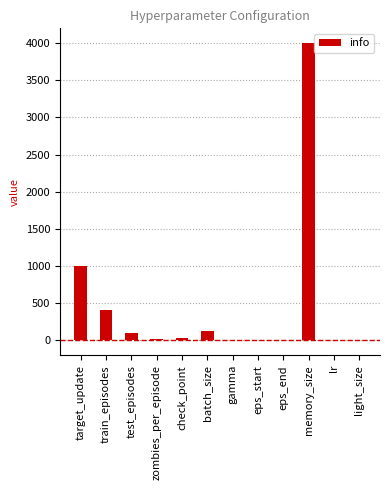

What is the sum of all values?

5676.0